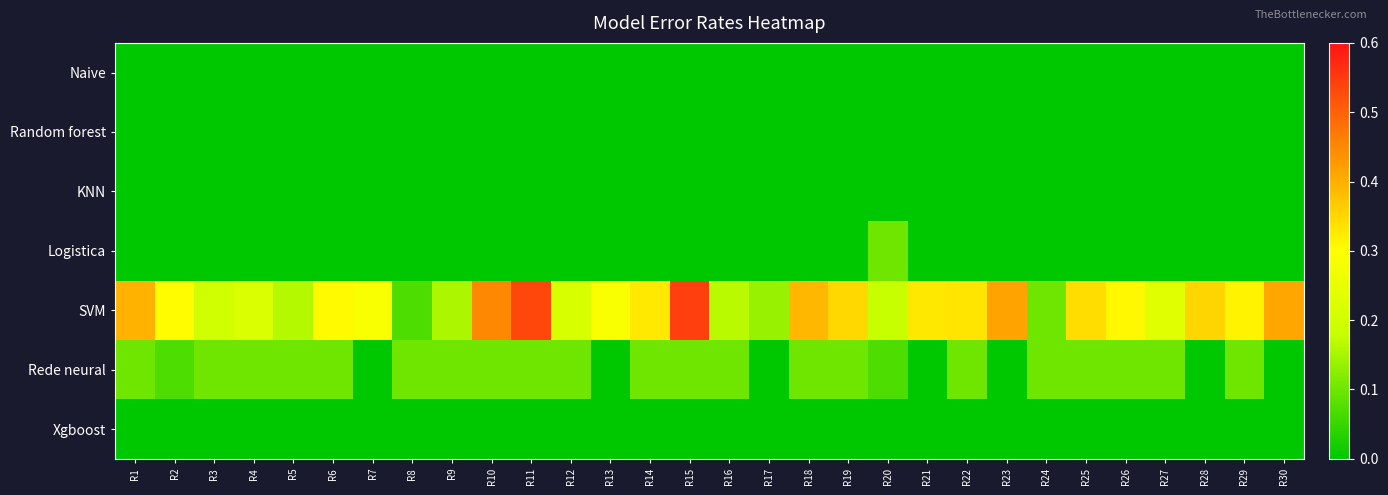

Between R2 and R24, which series saw the biggest shift?

SVM